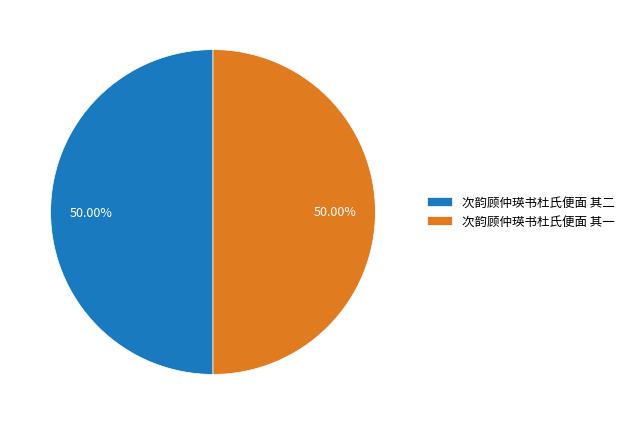

What is the ratio of the value at 次韵顾仲瑛书杜氏便面 其一 to the value at 次韵顾仲瑛书杜氏便面 其二?

1.0